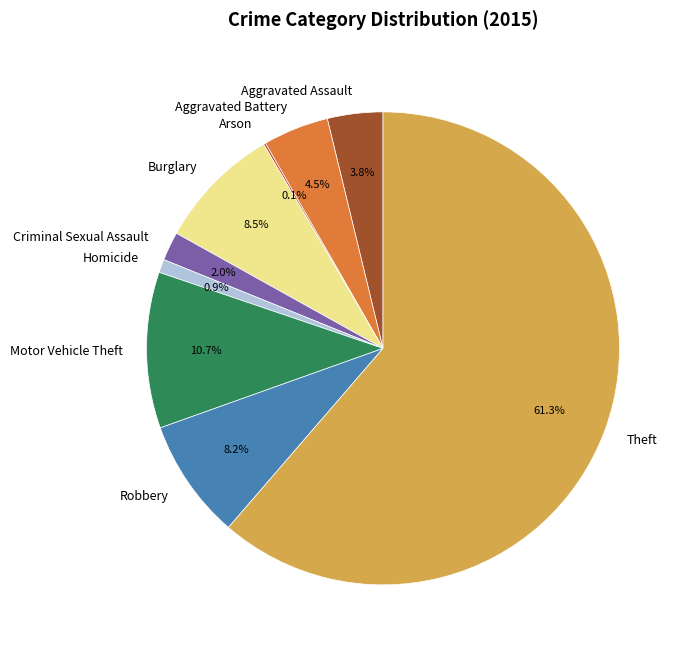

What is the largest slice in the pie chart?

Theft